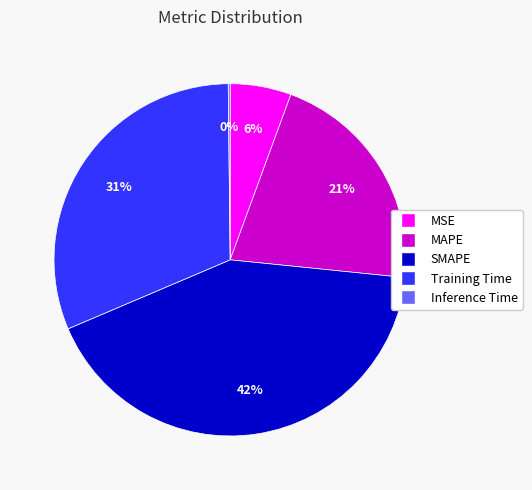

What percentage is the MSE slice, to the nearest percent?

6%